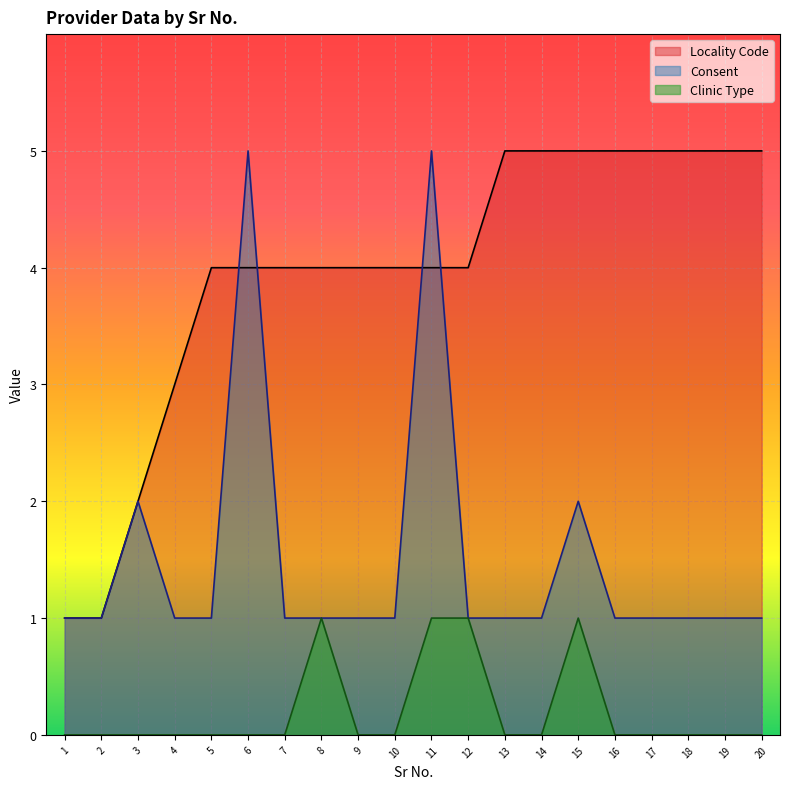

What value does the Locality Code series have at 1?

1